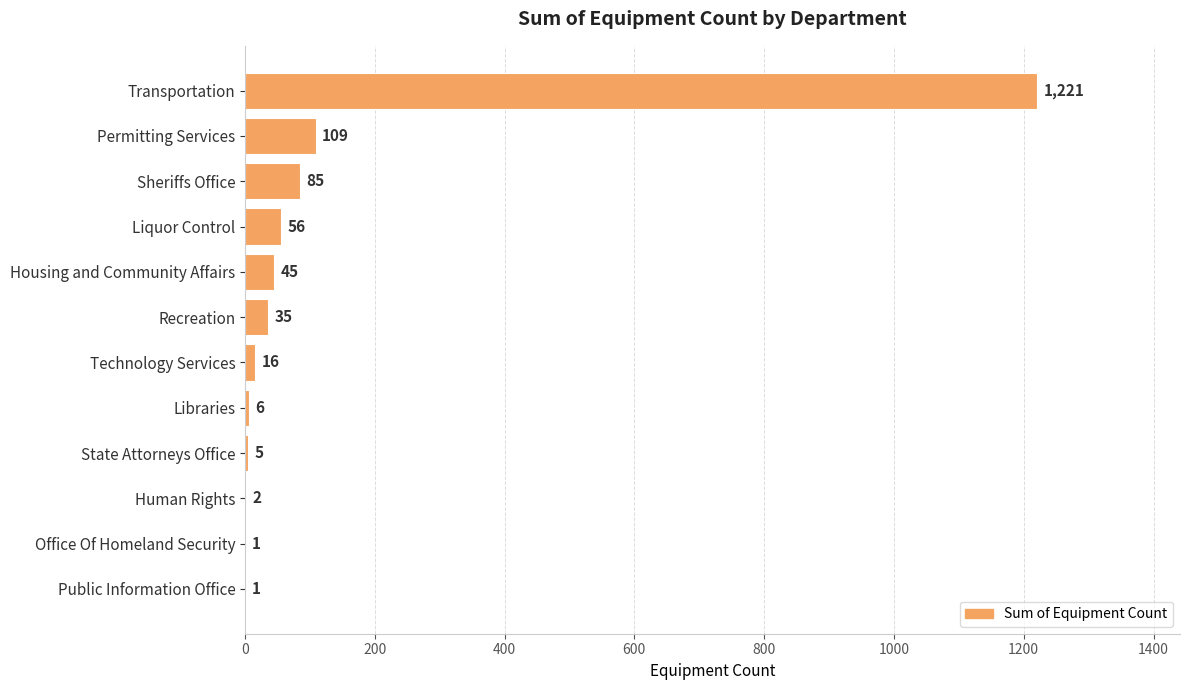

The value at Recreation is 35. True or false?

True